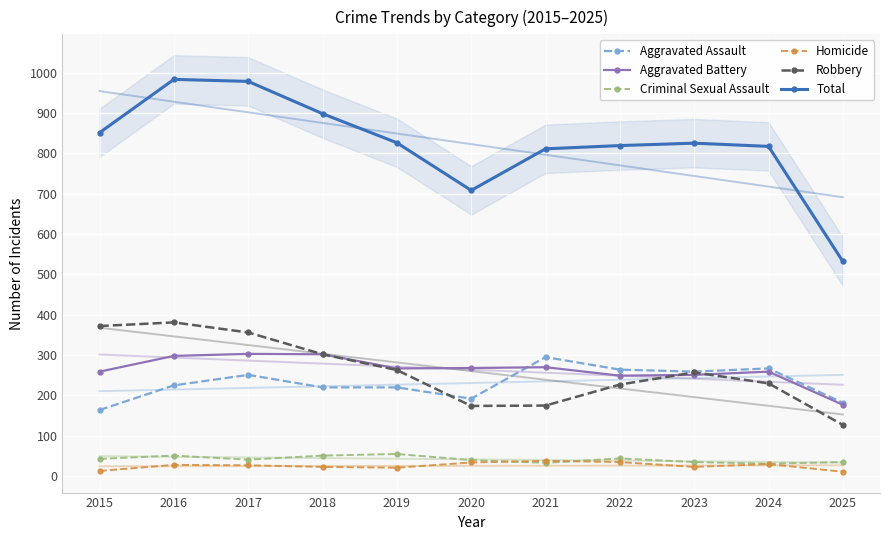

What is the maximum value shown in the chart?

983